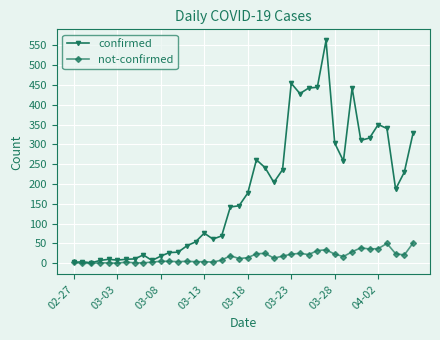

How many data points in confirmed are less than 177?

20